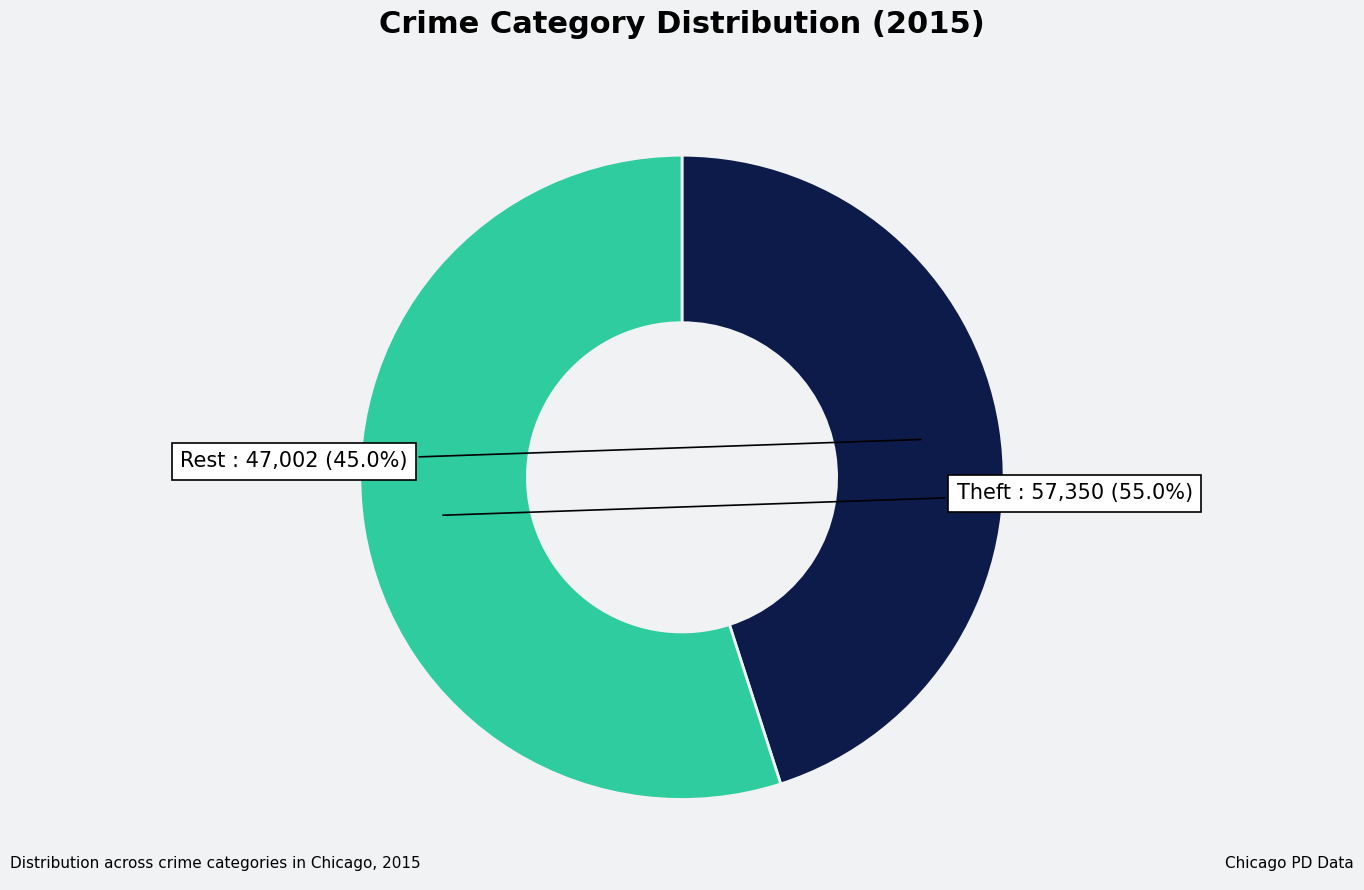

Is there any slice that represents more than half of the pie?

Yes